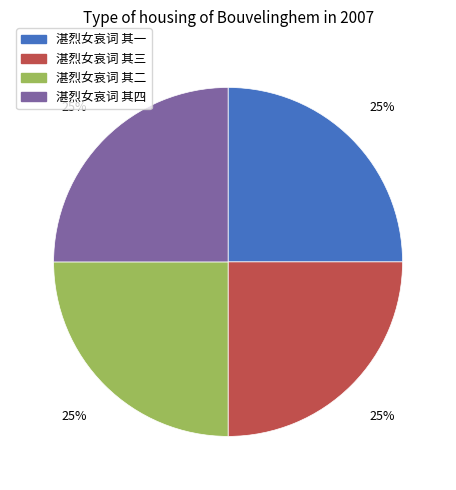

Does 湛烈女哀词 其二 account for over 50% of the chart?

No